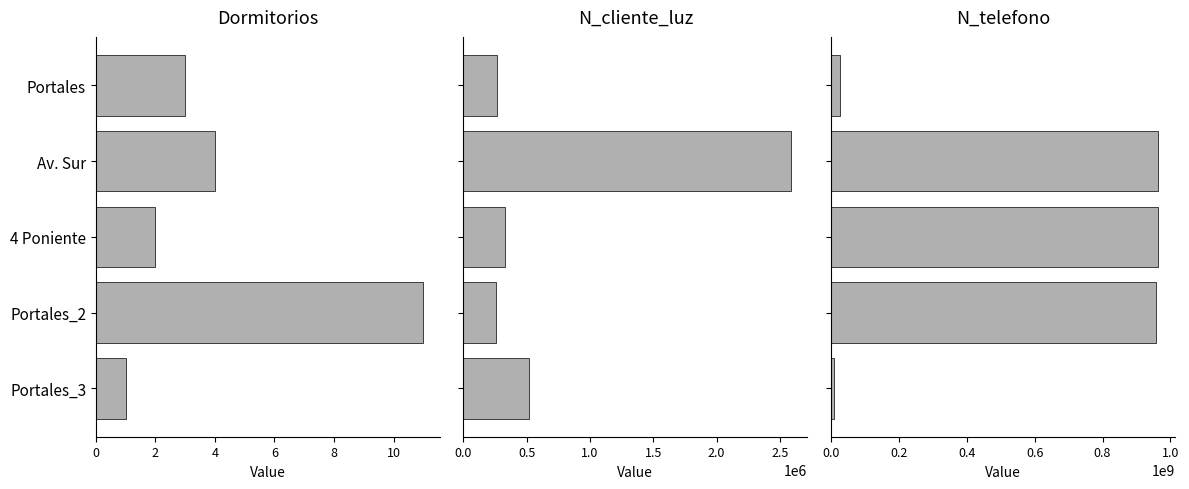

Which series has the largest total across all categories?

N_telefono